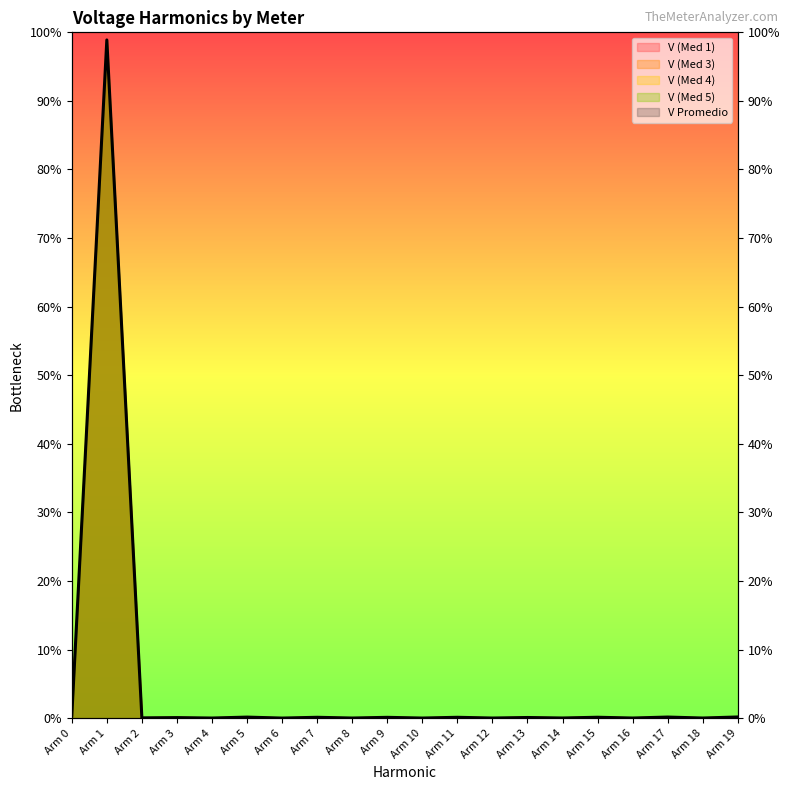

The value of V (Med 1) at Arm 0 is 0.5. True or false?

True